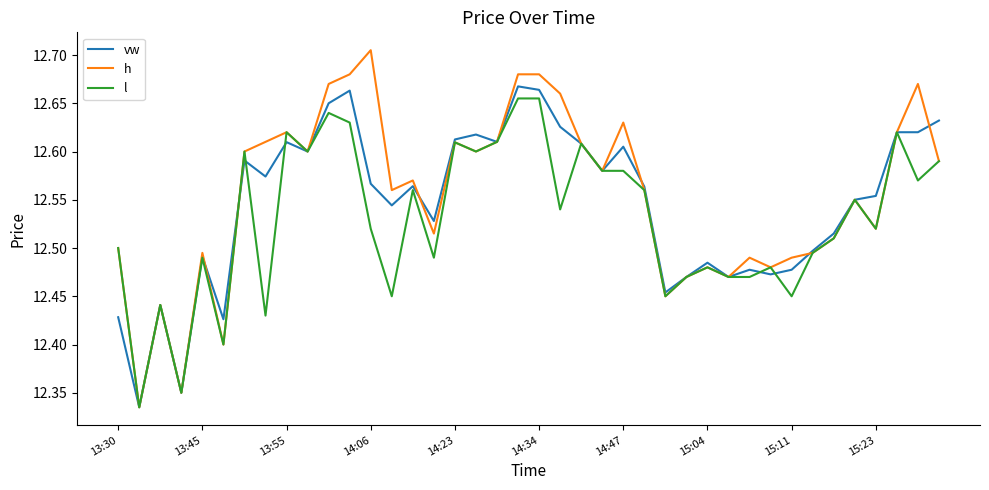

Does the chart have visible grid lines?

No